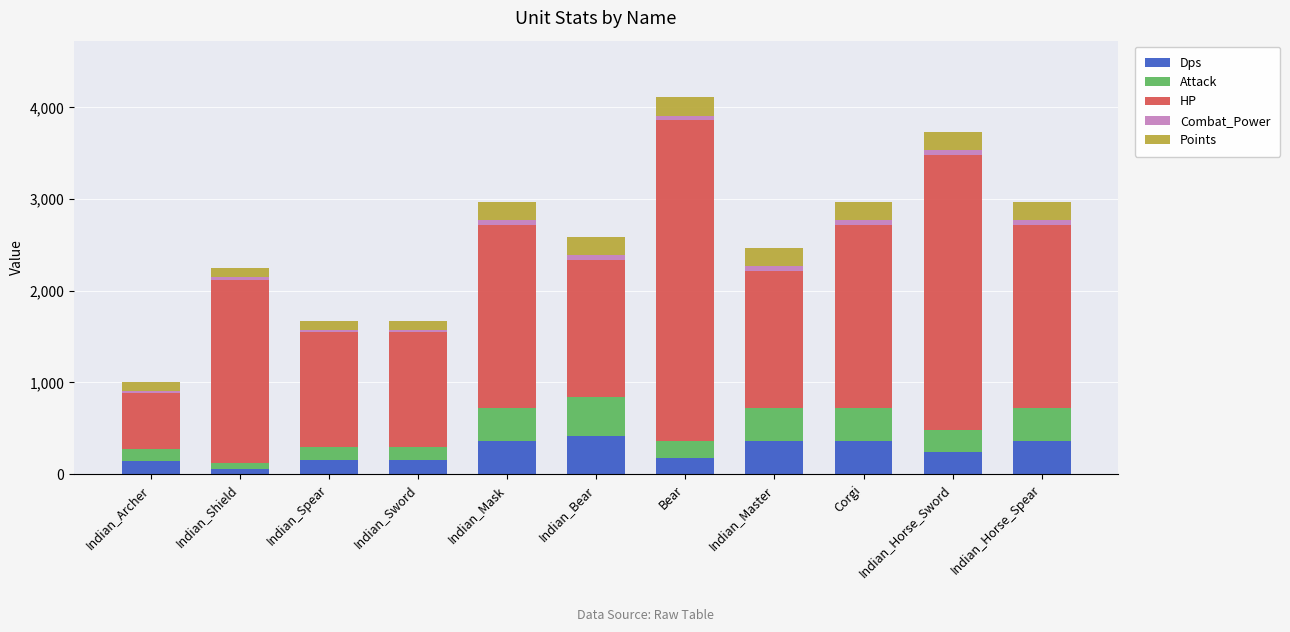

What is the difference between the maximum and minimum values in the Dps series?

360